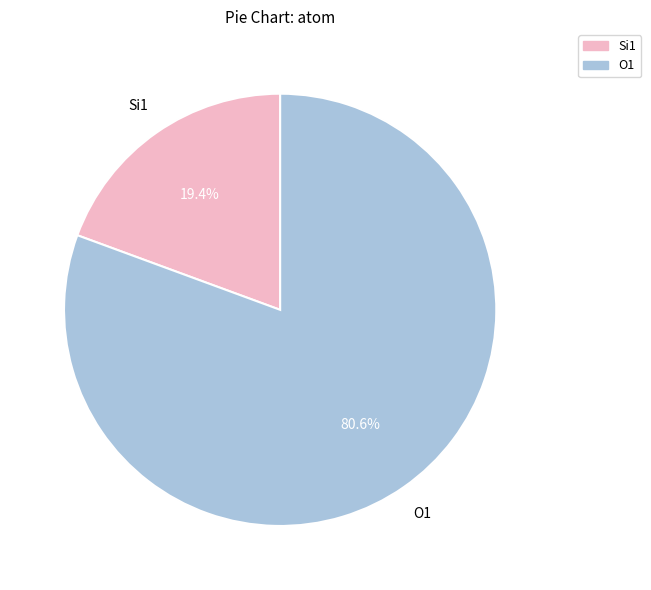

Is there any slice that represents more than half of the pie?

Yes